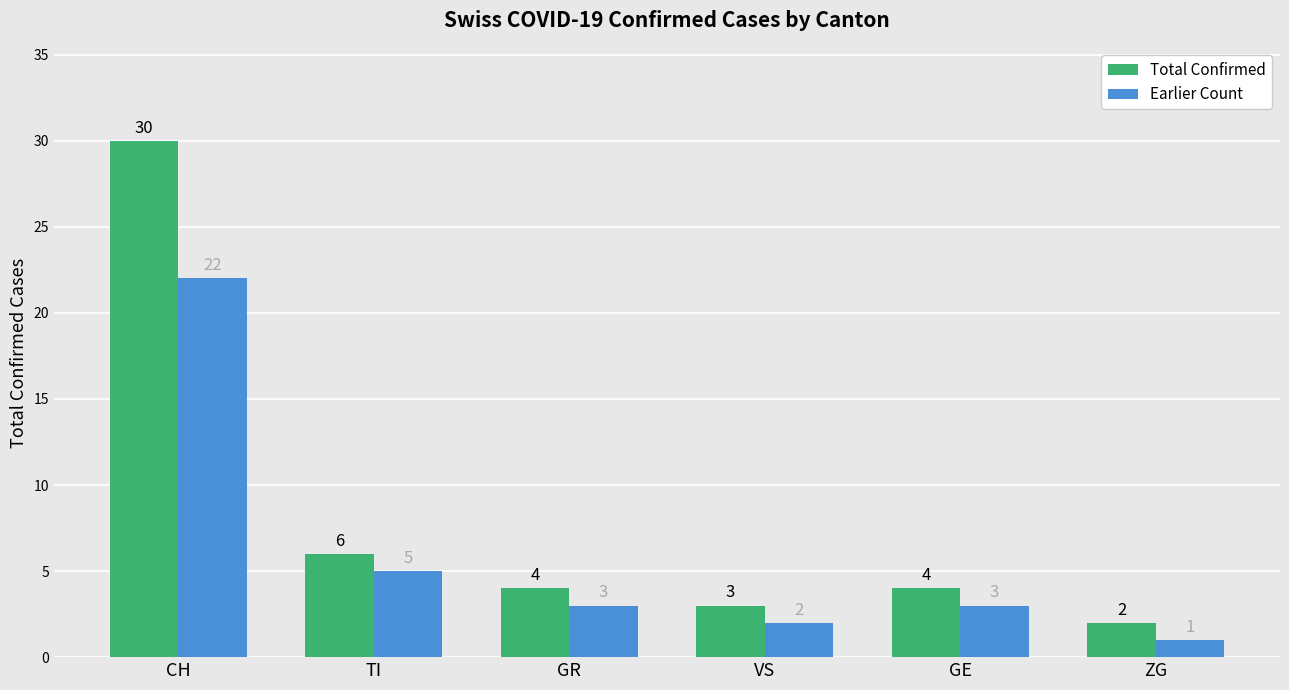

How many distinct data groups are displayed?

2